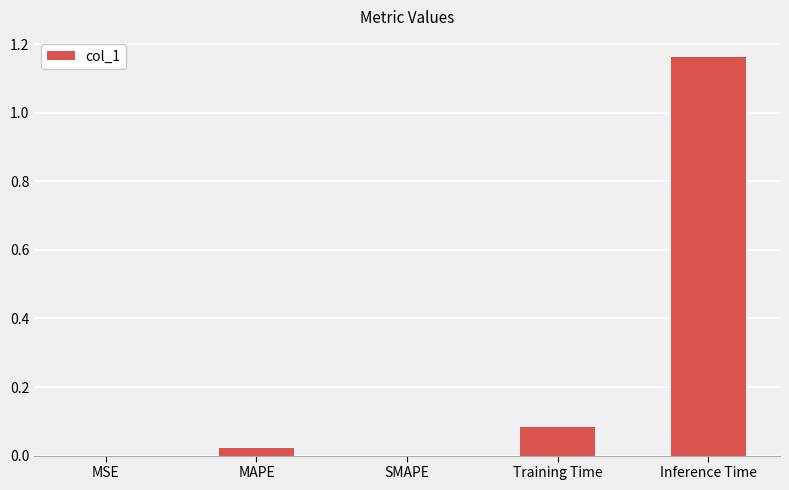

Is it true that the value at Inference Time is 2.0?

False